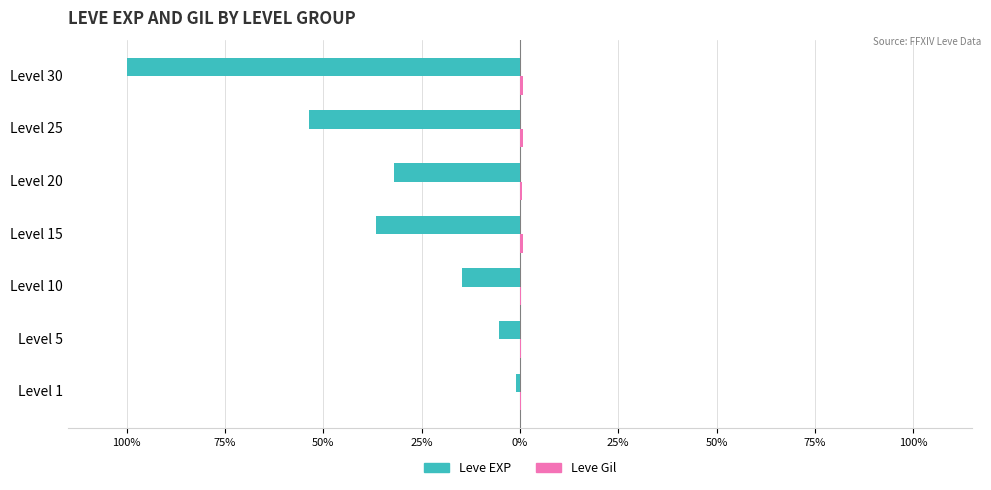

Which series has the largest total across all categories?

Leve Gil